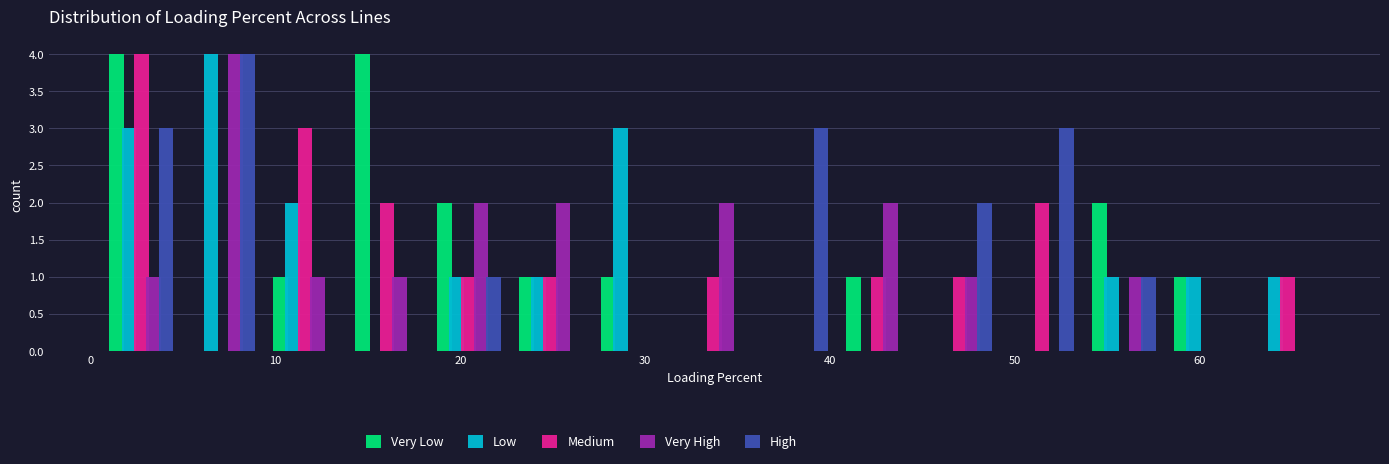

Reading left to right, list every range on the x-axis with the height of the bar of each series over it. Neither the bar edges nor the heights are printed on the chart, so give them approximately, as read against the axes.

1 to 5: Very Low=4	Low=3	Medium=4	Very High=1	High=3
5 to 9: Very Low=0	Low=4	Medium=0	Very High=4	High=4
9 to 14: Very Low=1	Low=2	Medium=3	Very High=1	High=0
14 to 18: Very Low=4	Low=0	Medium=2	Very High=1	High=0
18 to 23: Very Low=2	Low=1	Medium=1	Very High=2	High=1
23 to 27: Very Low=1	Low=1	Medium=1	Very High=2	High=0
27 to 32: Very Low=1	Low=3	Medium=0	Very High=0	High=0
32 to 36: Very Low=0	Low=0	Medium=1	Very High=2	High=0
36 to 40: Very Low=0	Low=0	Medium=0	Very High=0	High=3
40 to 45: Very Low=1	Low=0	Medium=1	Very High=2	High=0
45 to 49: Very Low=0	Low=0	Medium=1	Very High=1	High=2
49 to 54: Very Low=0	Low=0	Medium=2	Very High=0	High=3
54 to 58: Very Low=2	Low=1	Medium=0	Very High=1	High=1
58 to 63: Very Low=1	Low=1	Medium=0	Very High=0	High=0
63 to 67: Very Low=0	Low=1	Medium=1	Very High=0	High=0